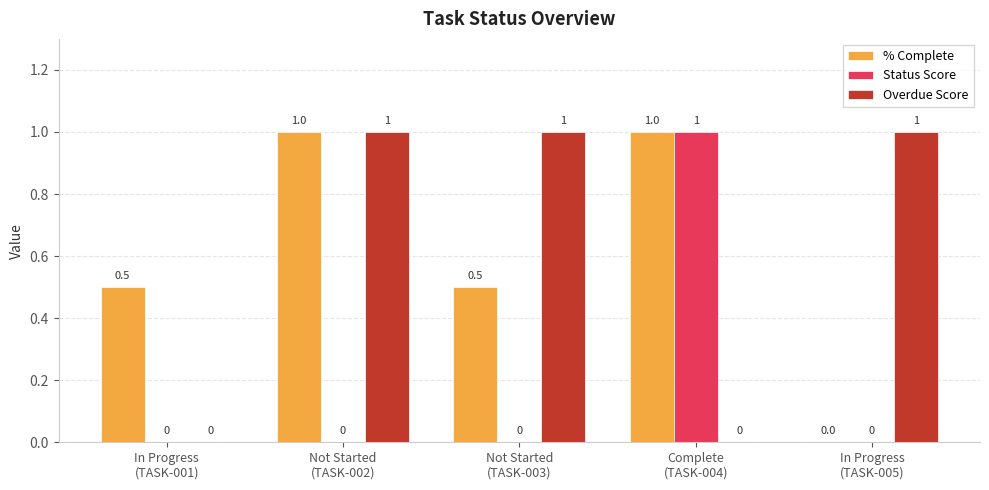

Are the bars grouped side by side (vs. stacked)?

Yes